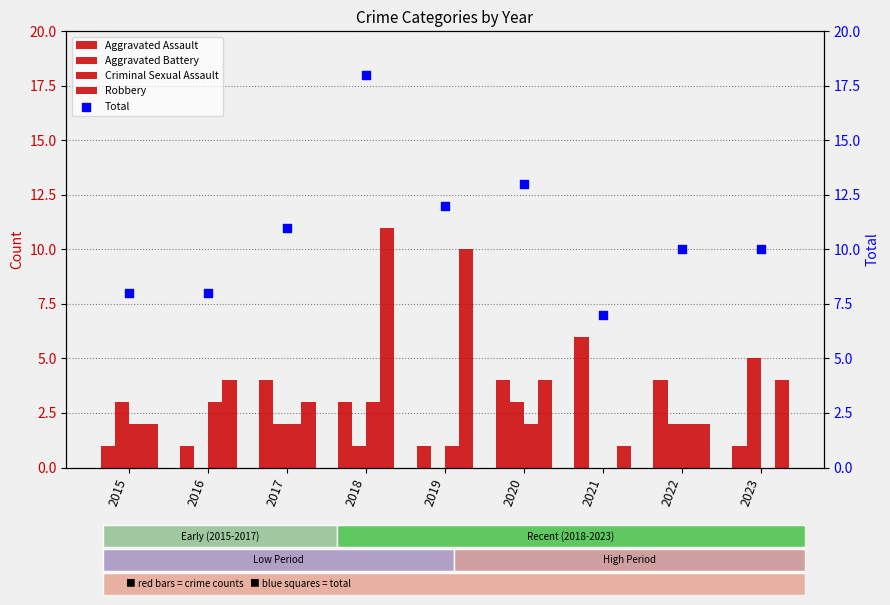

Which series contains the lowest Y value?

Aggravated Battery